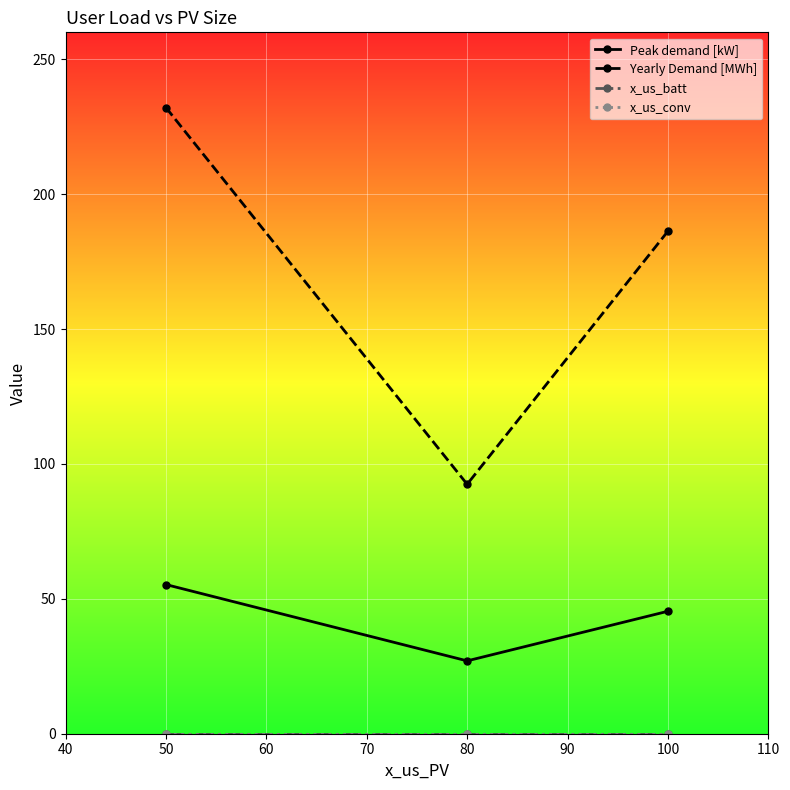

At which label does Yearly Demand [MWh] reach its peak?

50